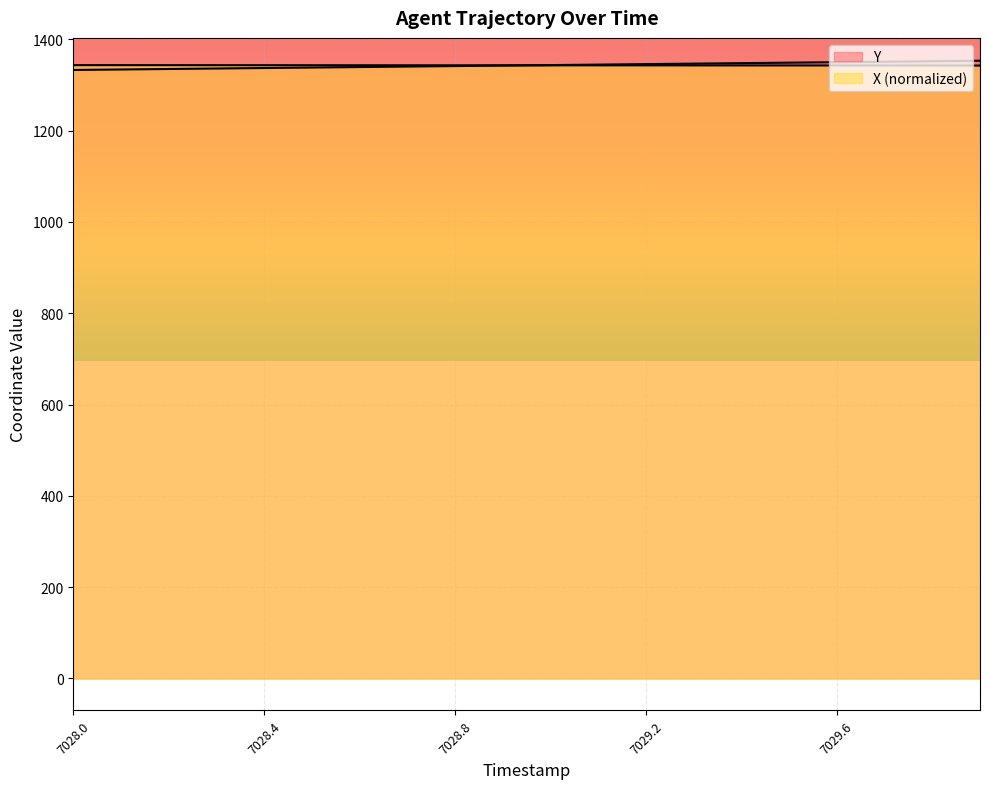

Is the value of X at 7029.7 greater than the value of Y at 7029.6?

No